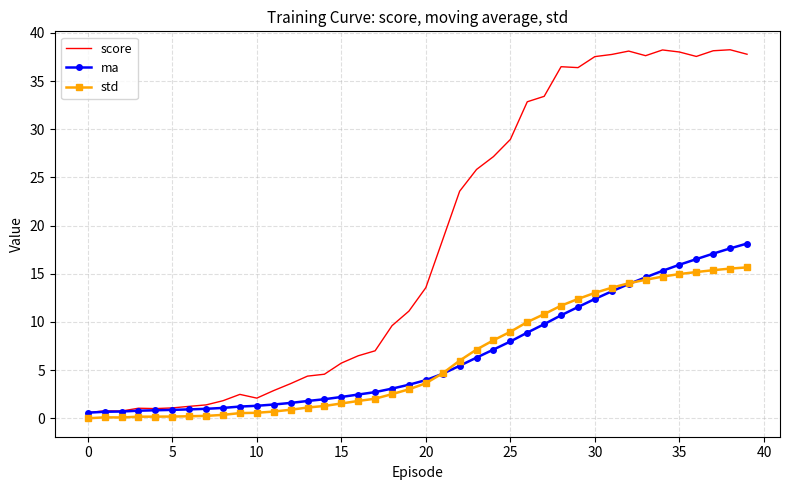

Which series has the largest total across all categories?

score